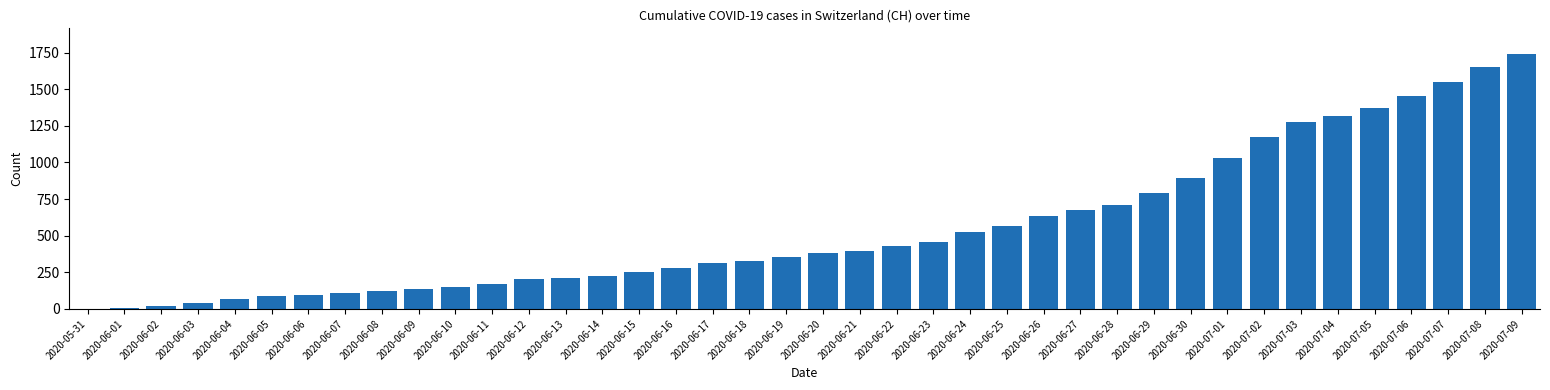

Is it true that the value at 2020-06-13 is 52?

False